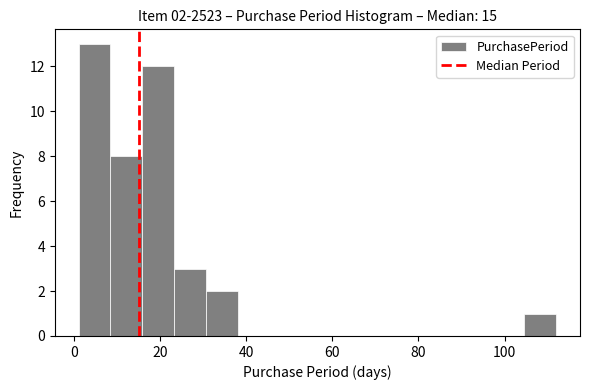

Around what value on the x-axis is the tallest bar? Give the approximate position of its centre, as read against the axis.

4